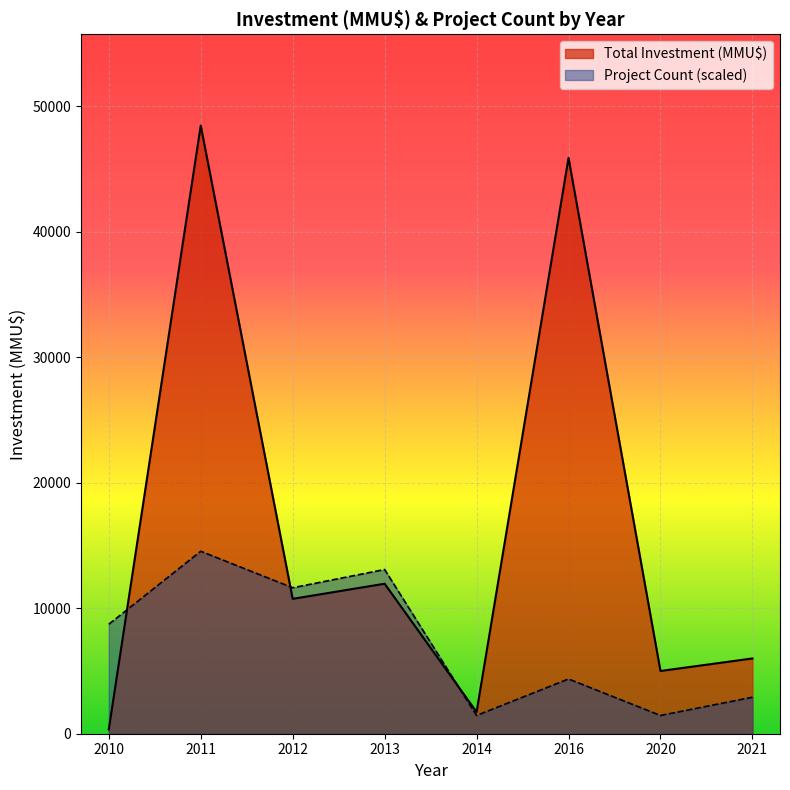

Rank the series by their average value, from highest to lowest.

Total Investment (MMU$), Project Count (scaled)